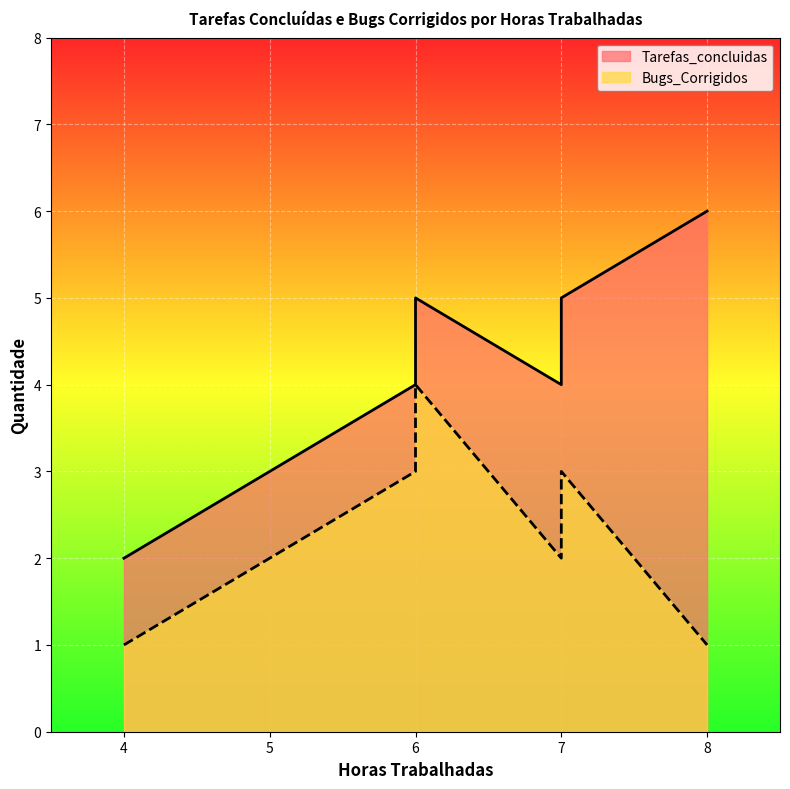

True or false: Tarefas_concluidas and Bugs_Corrigidos cross at least once.

False